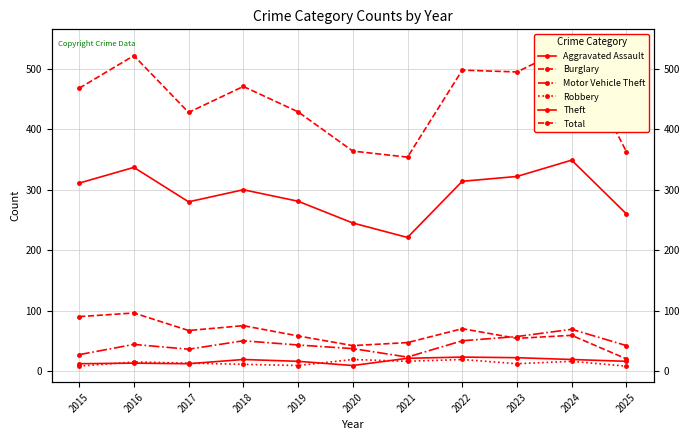

What is the sum of all Total values?

4931